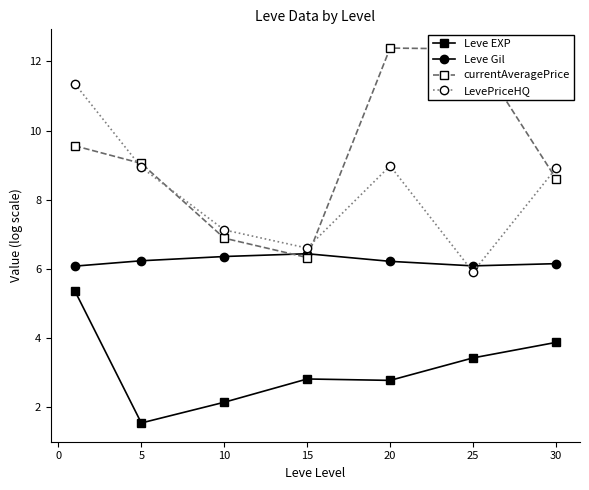

How many lines are shown in the chart?

4